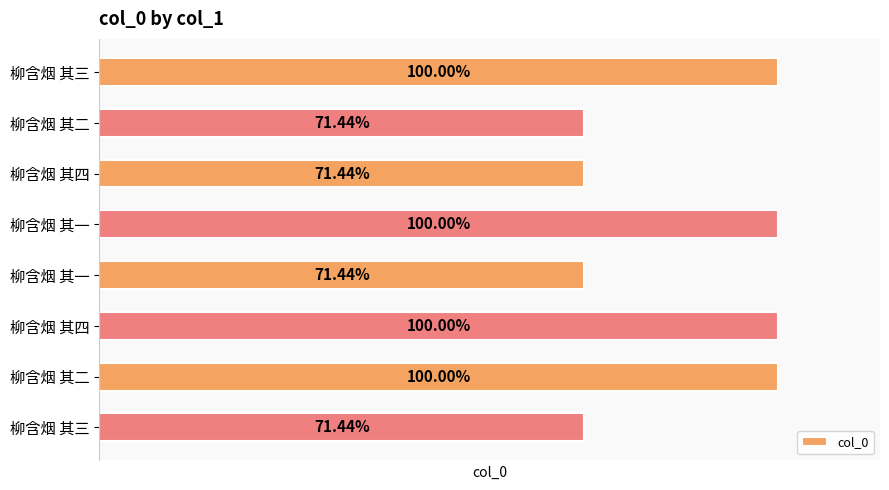

List the labels in order of value, largest first.

柳含烟 其四, 柳含烟 其三, 柳含烟 其二, 柳含烟 其一, 柳含烟 其四, 柳含烟 其三, 柳含烟 其二, 柳含烟 其一